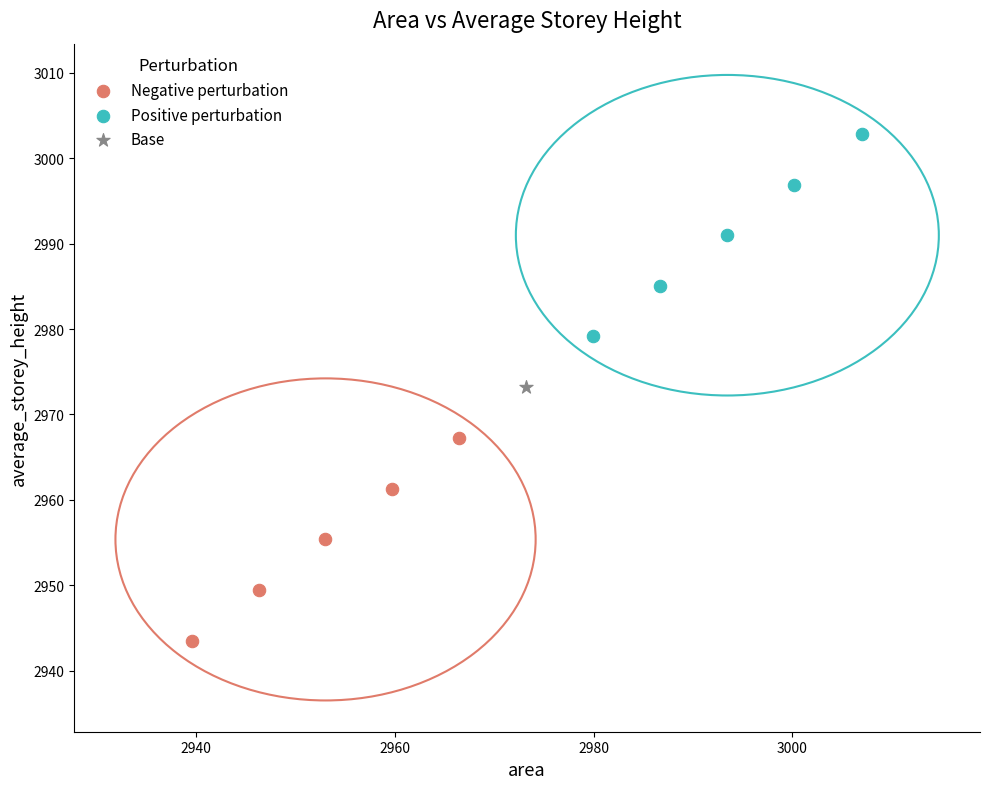

What are all the series names shown in the legend?

Negative perturbation, Positive perturbation, Base